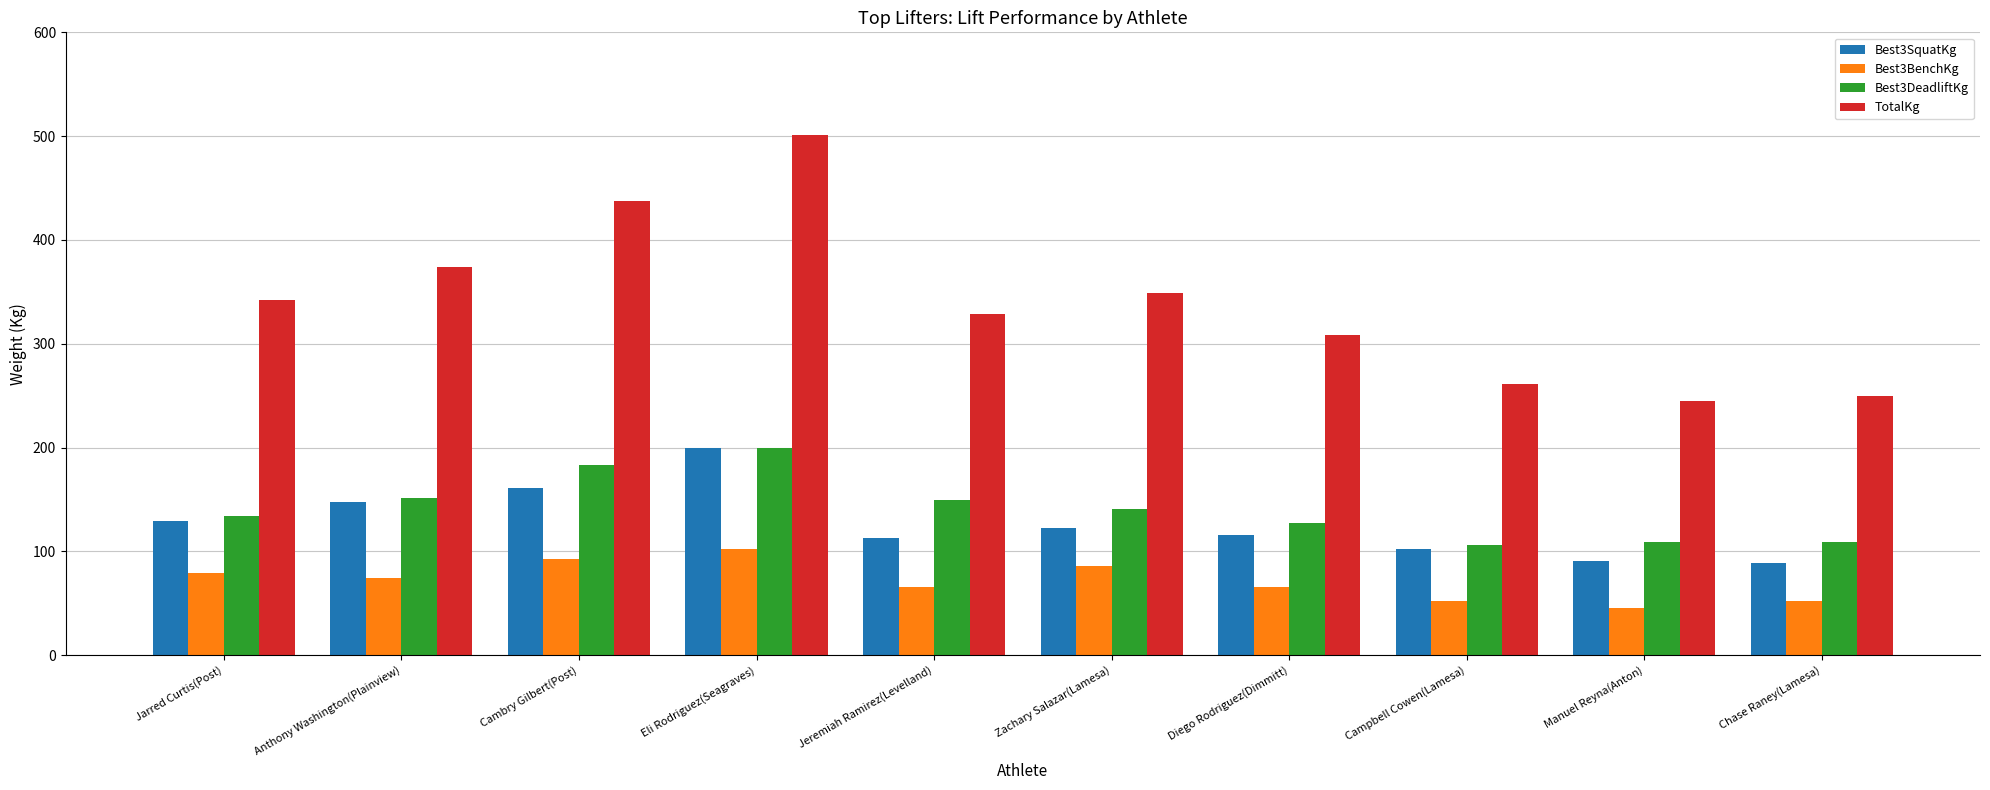

What is the label of the 7th bar from the left?

Diego Rodriguez(Dimmitt)